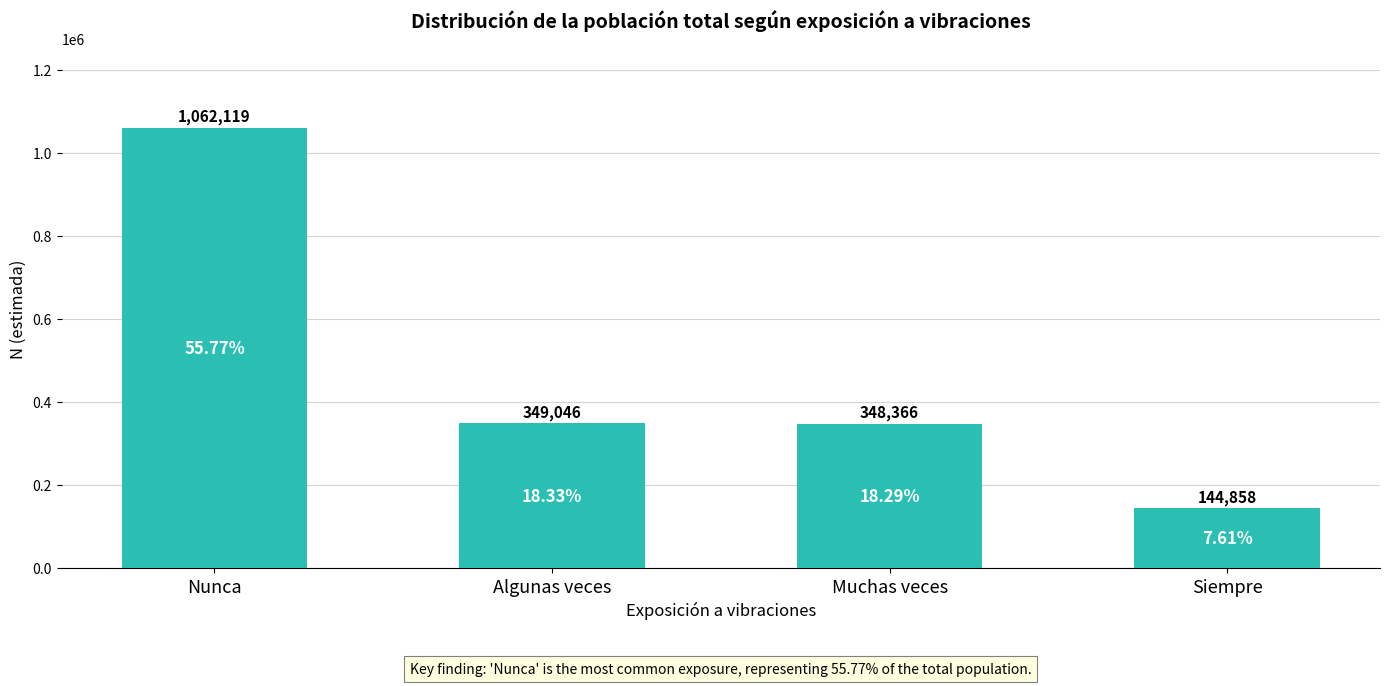

What is the difference between the values at Algunas veces and Siempre?

204188